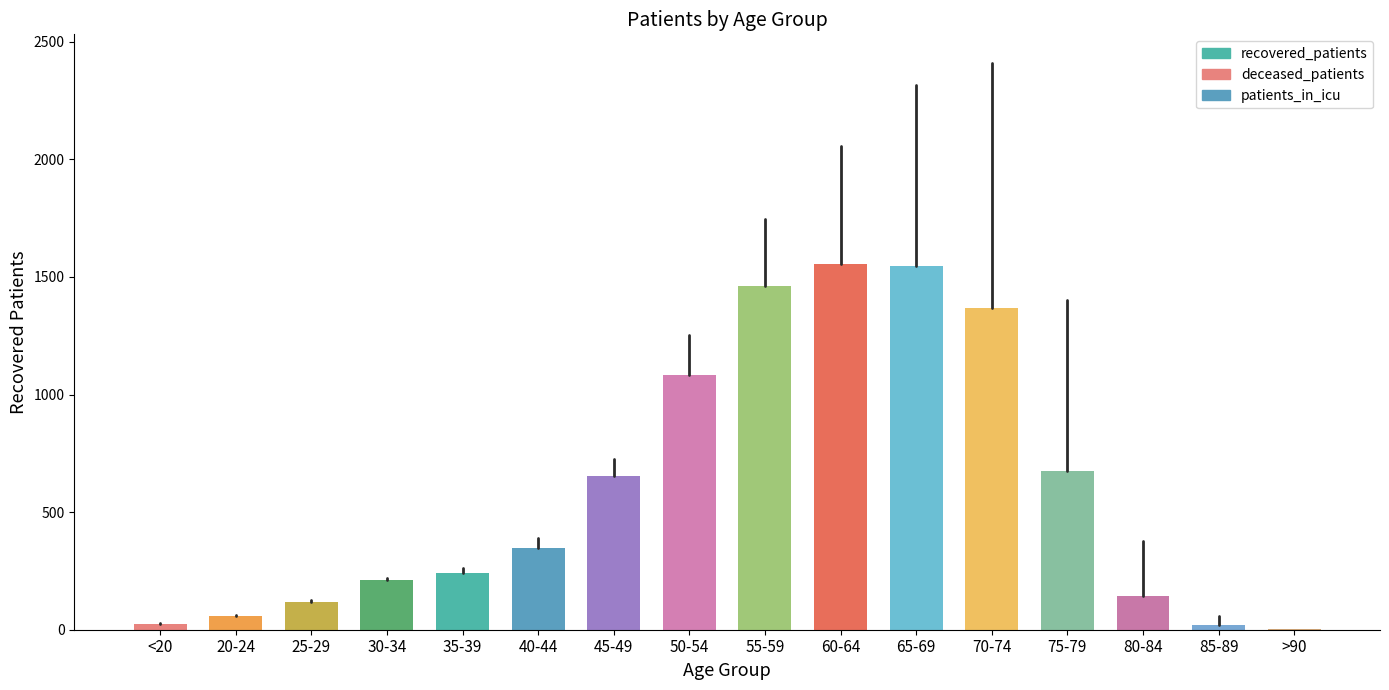

How many values in the deceased_patients series exceed 69?

7